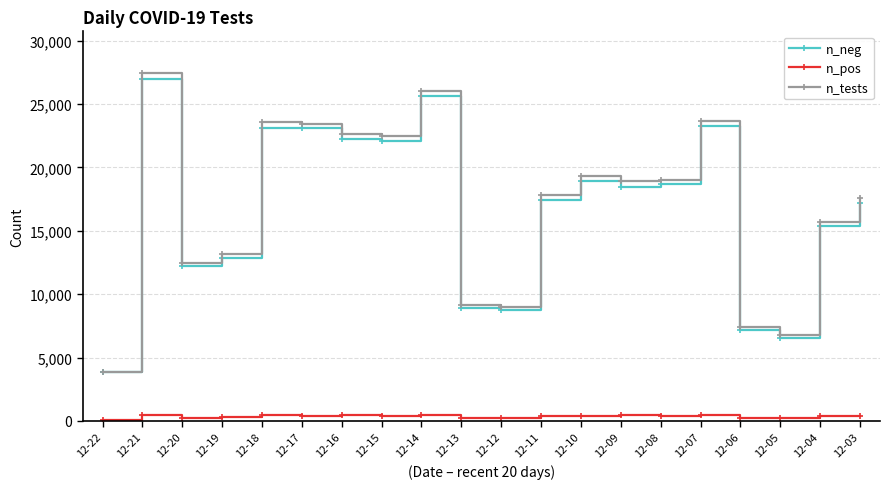

What value does the n_pos series have at 12-22, to the nearest 5?

55